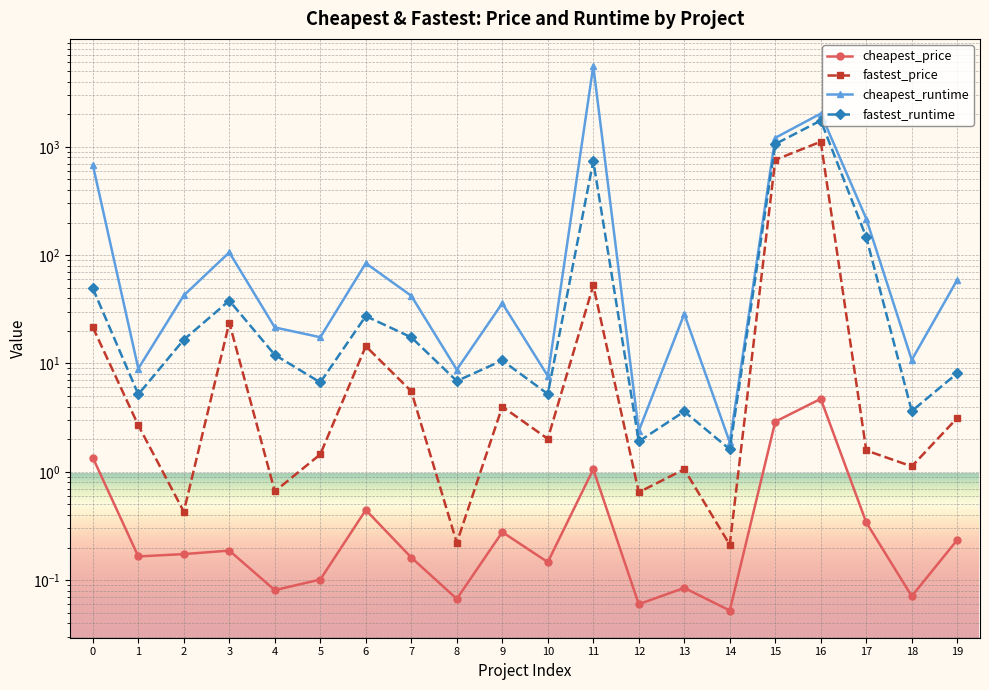

At which category does the chart reach its peak across all series?

11